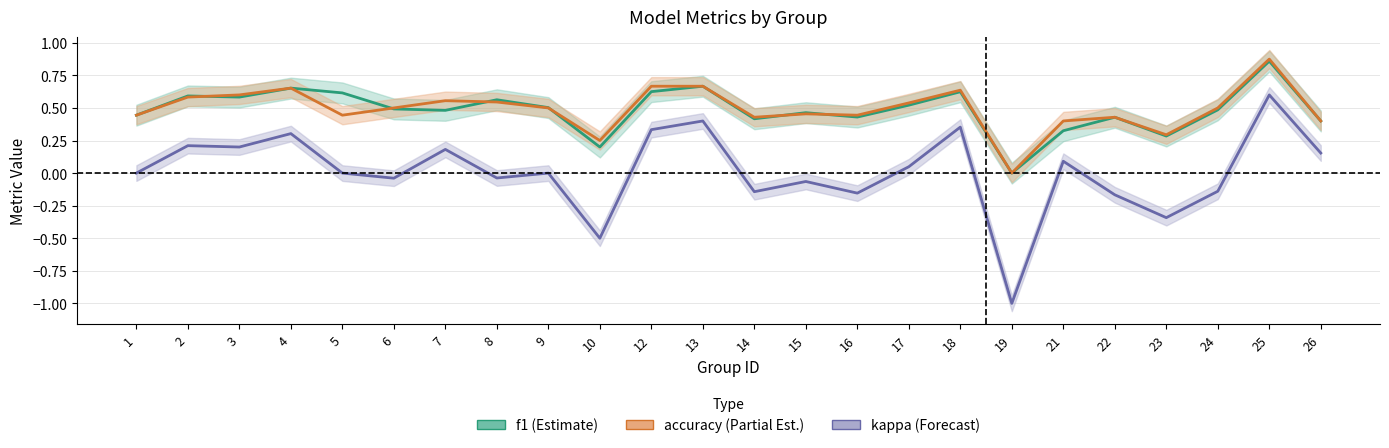

Which series has the largest total across all categories?

accuracy